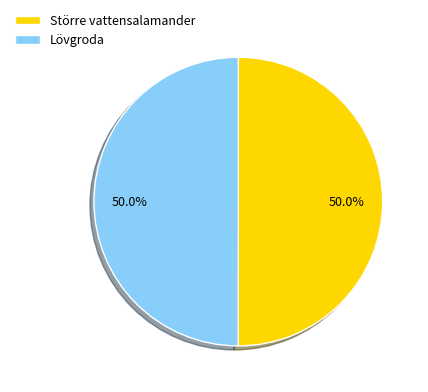

Approximately how many times larger is the value at Större vattensalamander compared to Lövgroda?

1.0